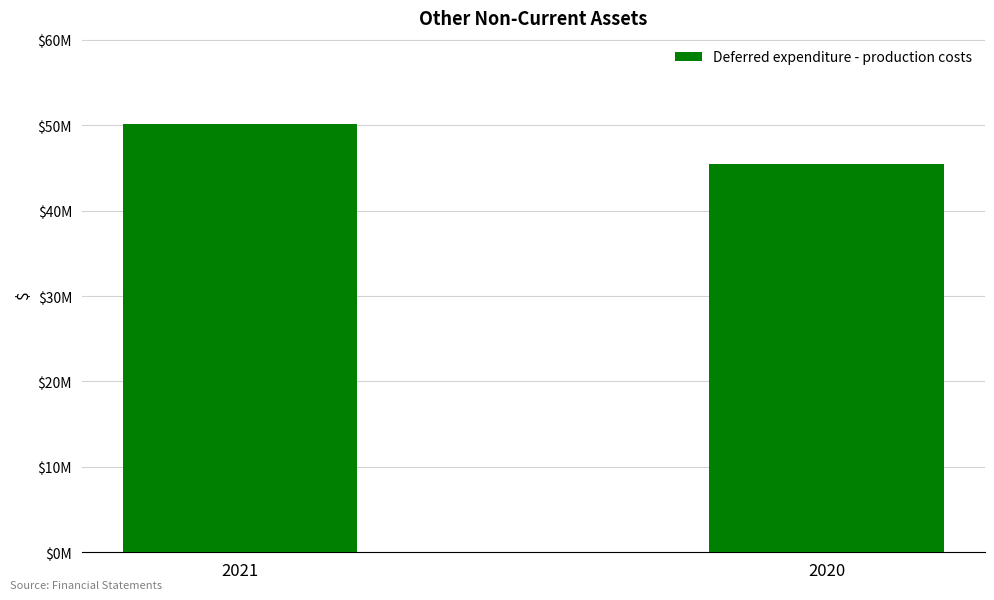

What is the smallest value displayed?

45410954